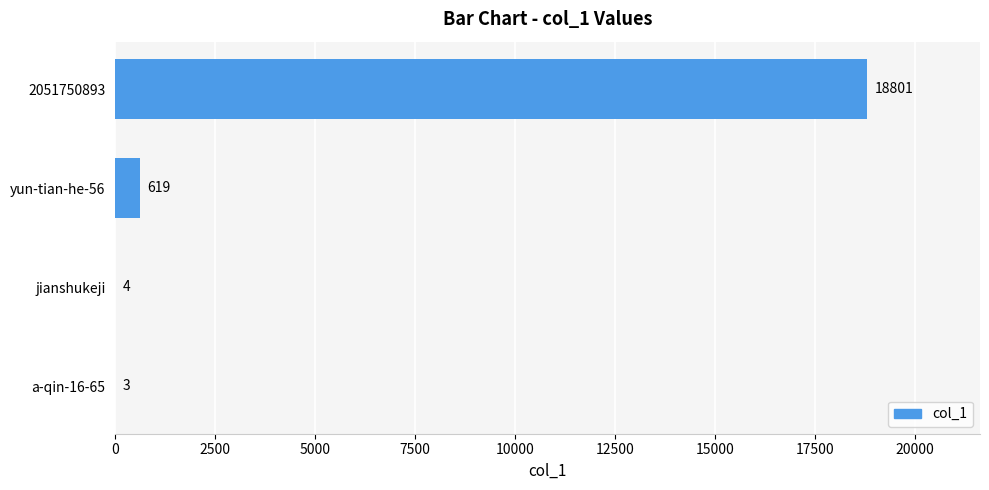

Reading top to bottom, transcribe all the data shown in this chart.

2051750893=18801	yun-tian-he-56=619	jianshukeji=4	a-qin-16-65=3